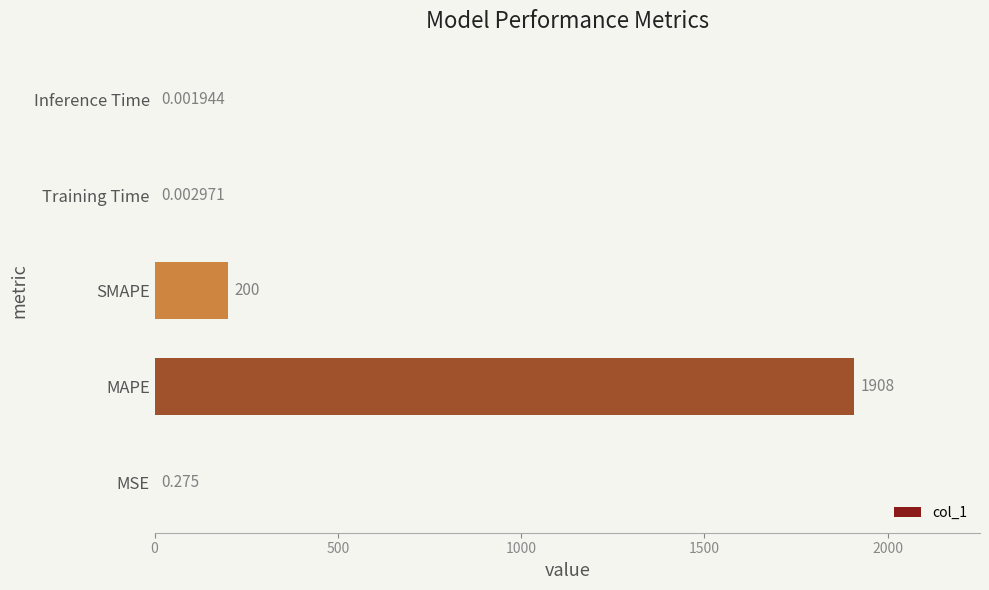

Which has a higher value, Training Time or MAPE?

MAPE